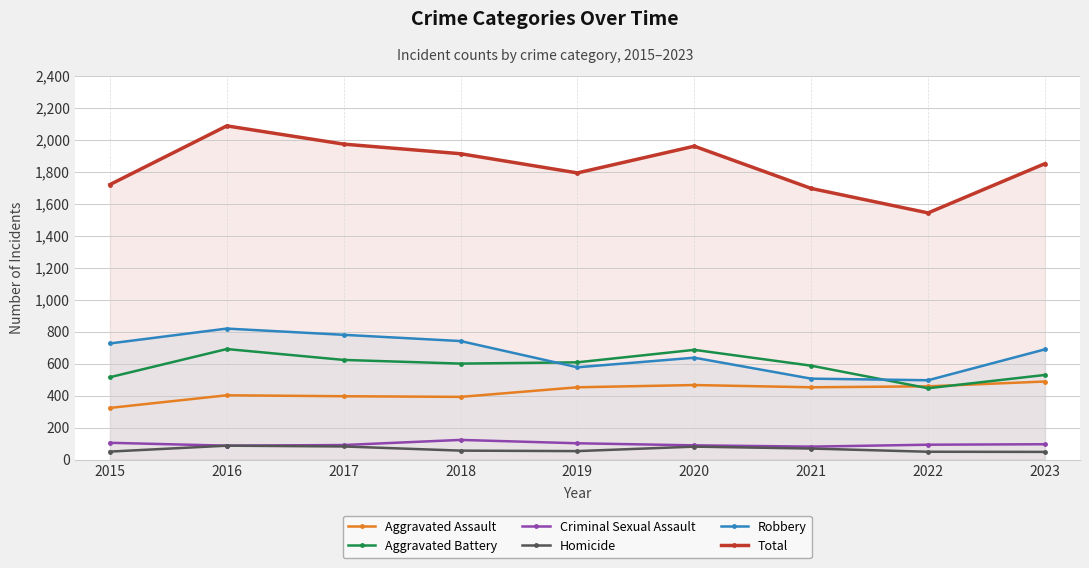

Reading left to right, what are all the values shown in this chart?

Aggravated Assault: 323	402	396	392	452	466	452	458	488
Aggravated Battery: 515	691	623	600	608	686	587	446	529
Criminal Sexual Assault: 105	87	91	123	102	89	81	93	96
Homicide: 50	87	82	56	53	81	69	49	48
Robbery: 726	819	780	741	577	637	506	496	689
Total: 1719	2086	1972	1912	1792	1959	1695	1542	1850